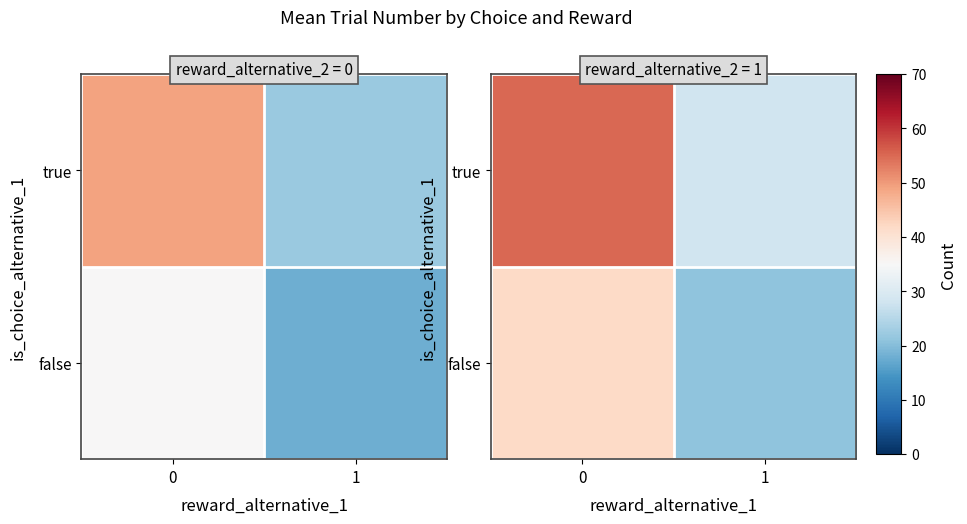

Which label corresponds to the smallest value in the chart?

1